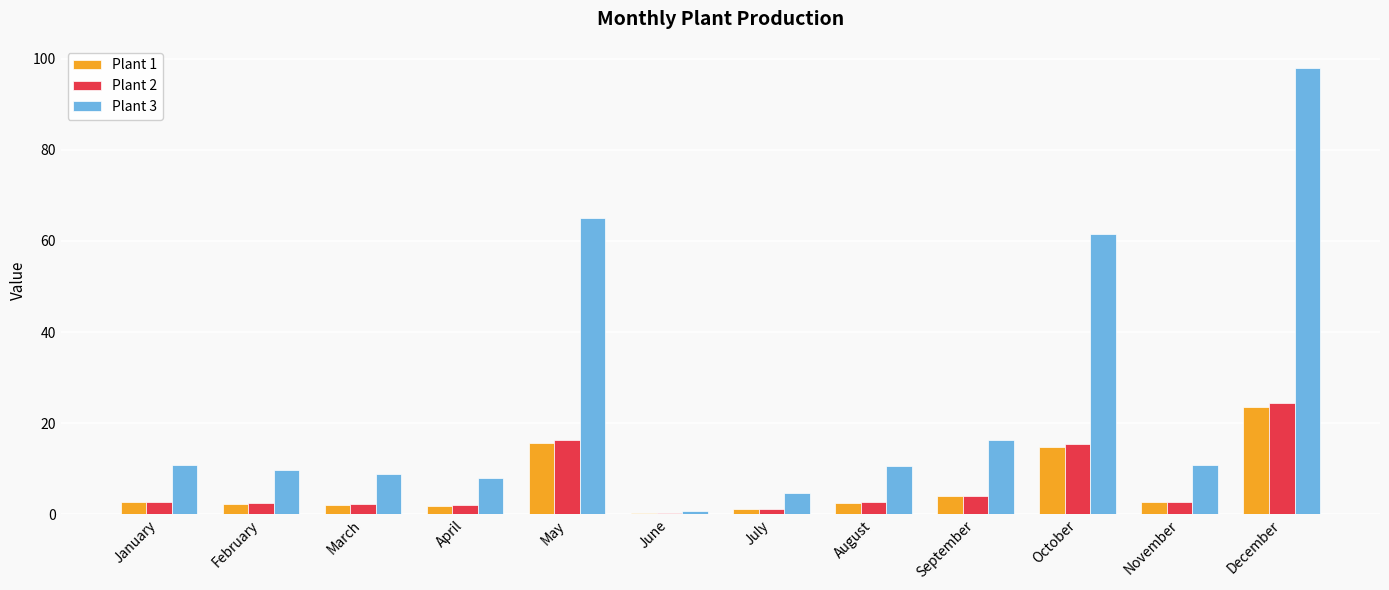

At which label does Plant 3 reach its peak?

December